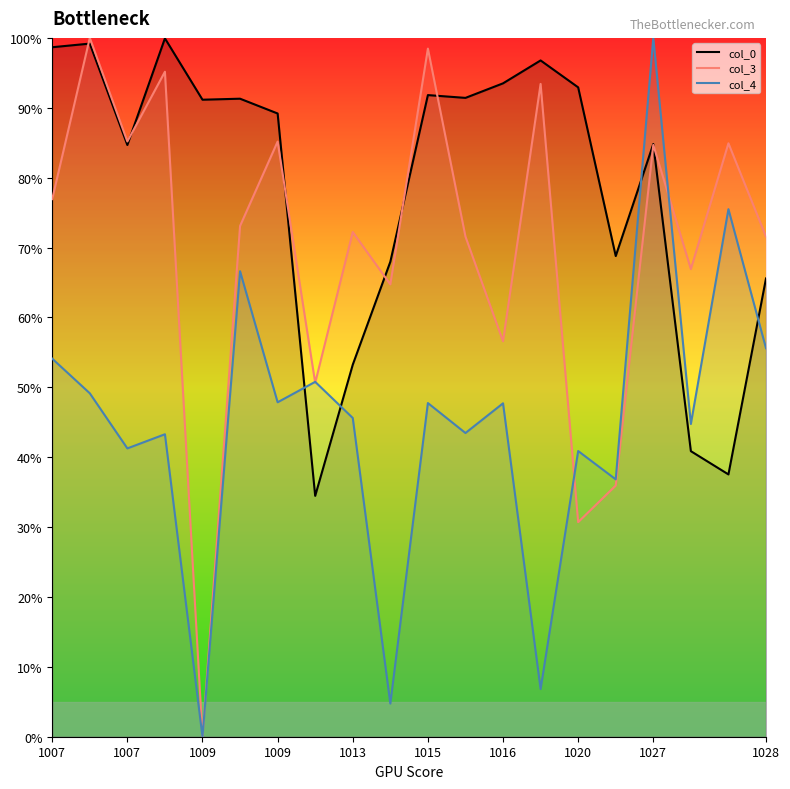

How many interior local valleys does the col_4 series have?

8